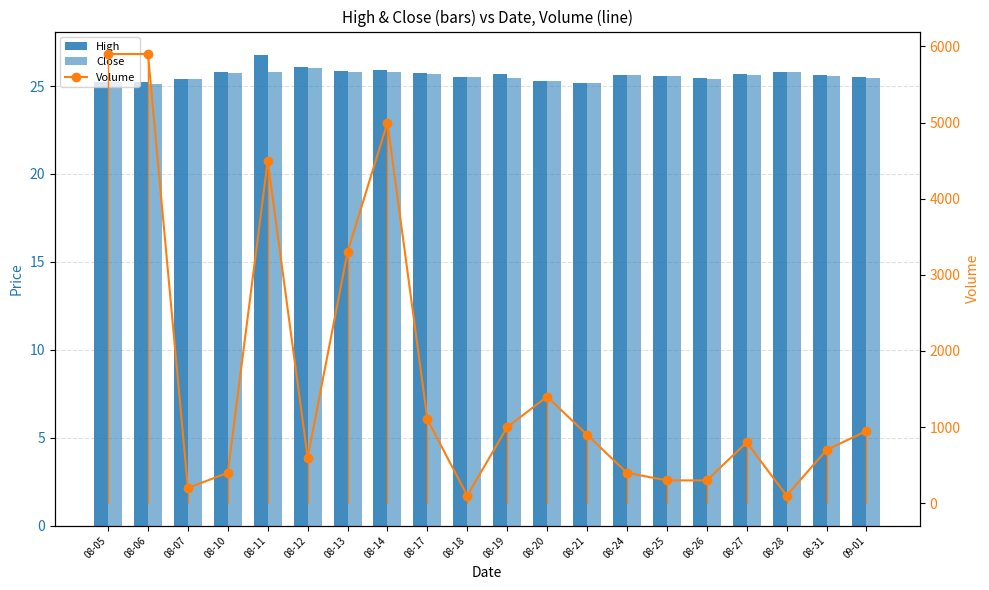

What is the approximate value of High at 08-27?

25.7